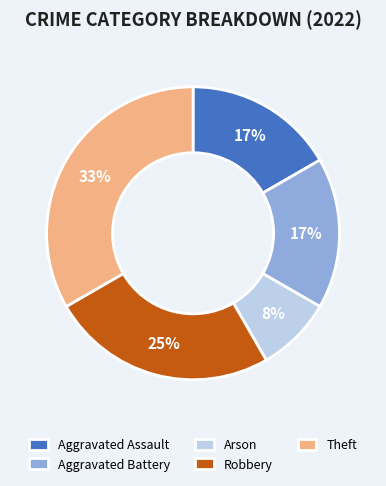

To the nearest percent, what portion does Robbery represent?

25%